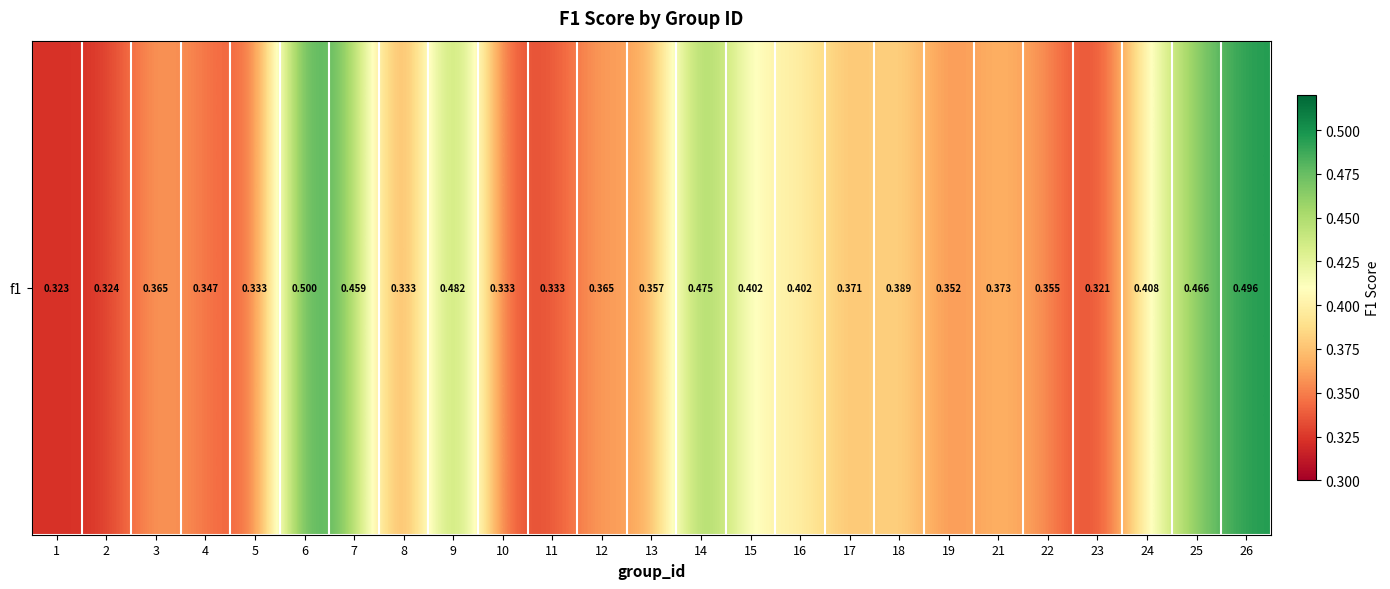

At which label is the value closest to 0?

23